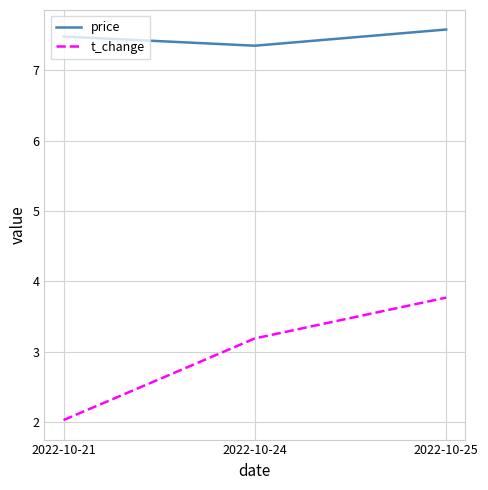

At which label is price closest to 7?

2022-10-24